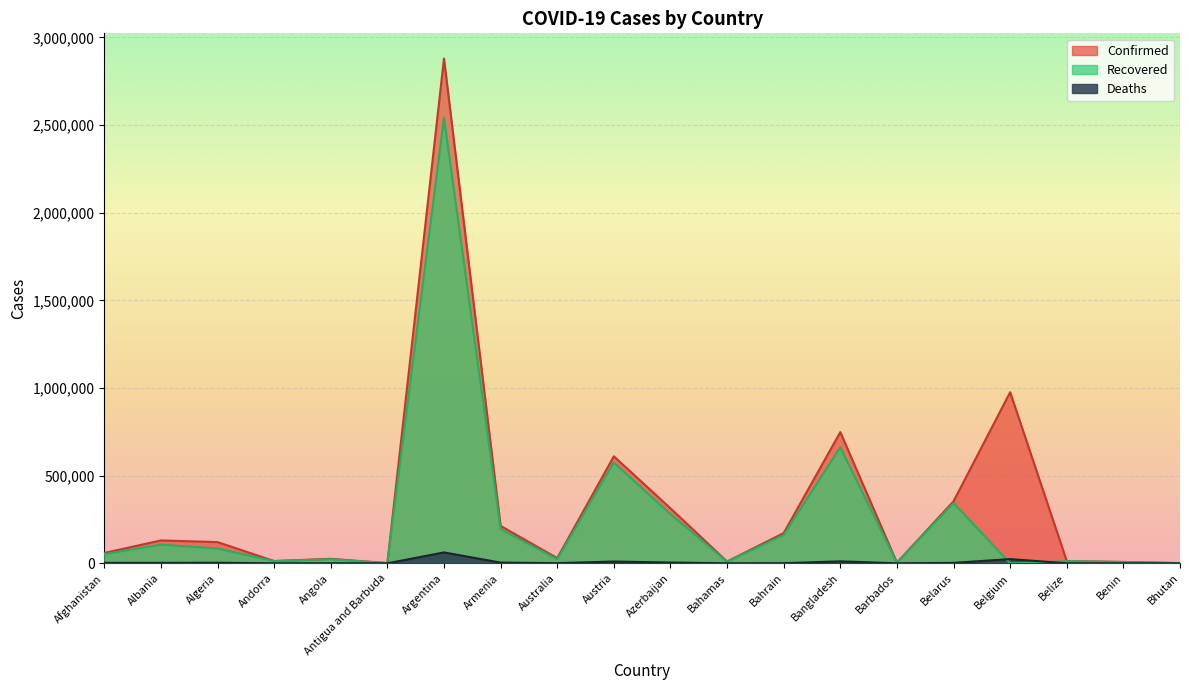

What is the label of the 12th point from the left?

Bahamas